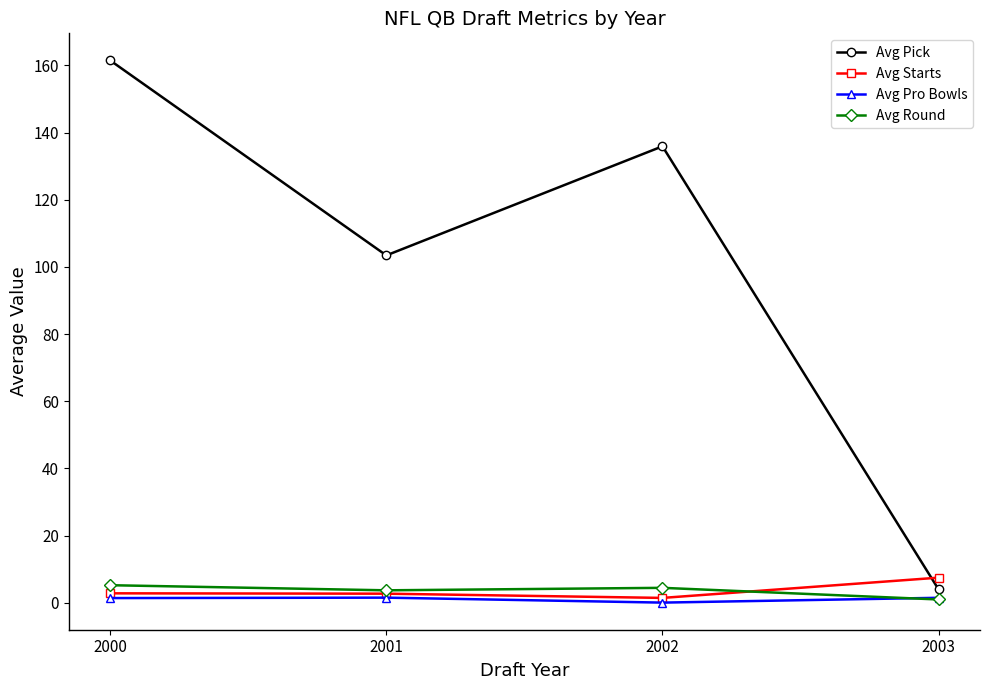

How many data points in Avg Starts are above 2?

3